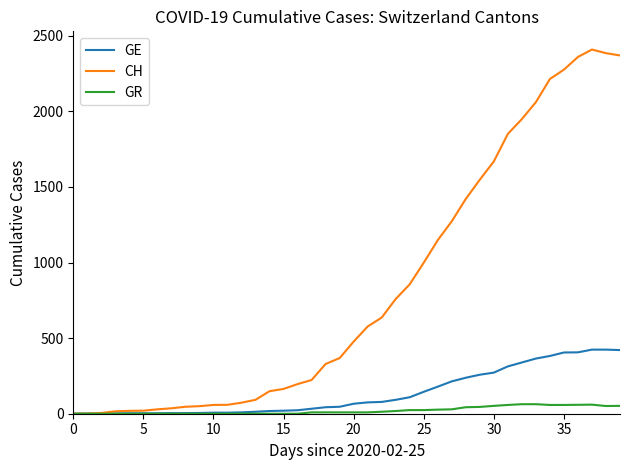

What is the sum of all CH values?

33171